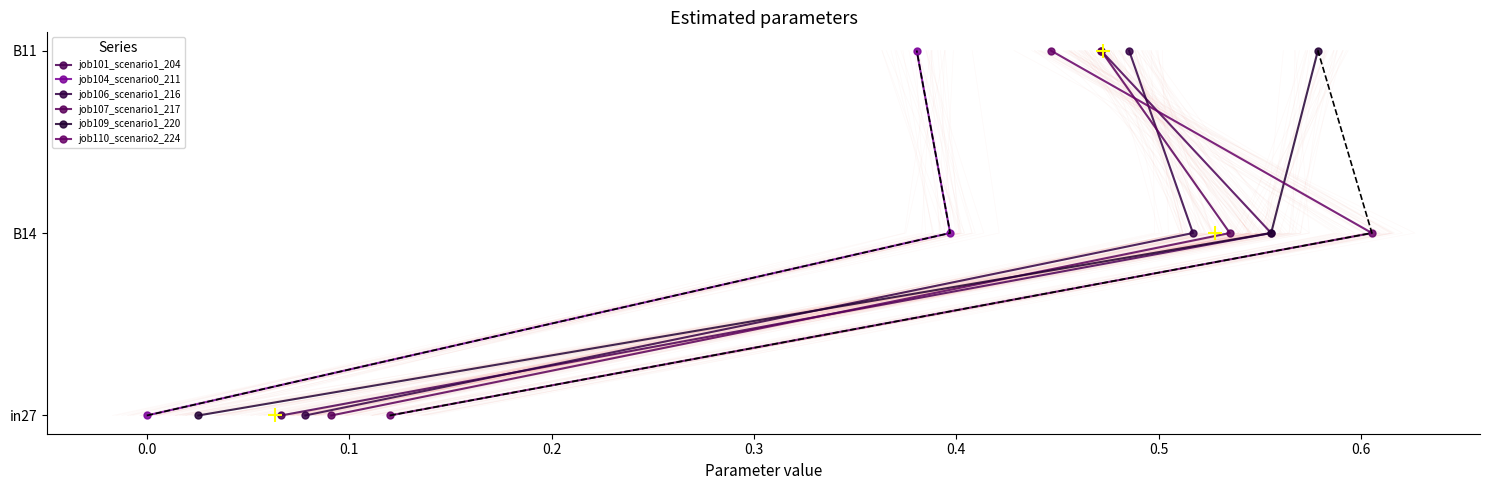

Which series reaches the minimum Y coordinate?

job101_scenario1_204